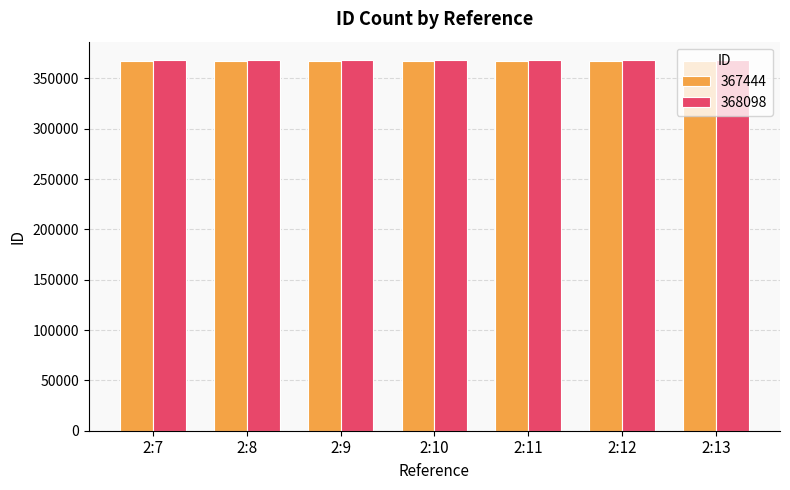

What is the total value across all series at 2:7?

735542